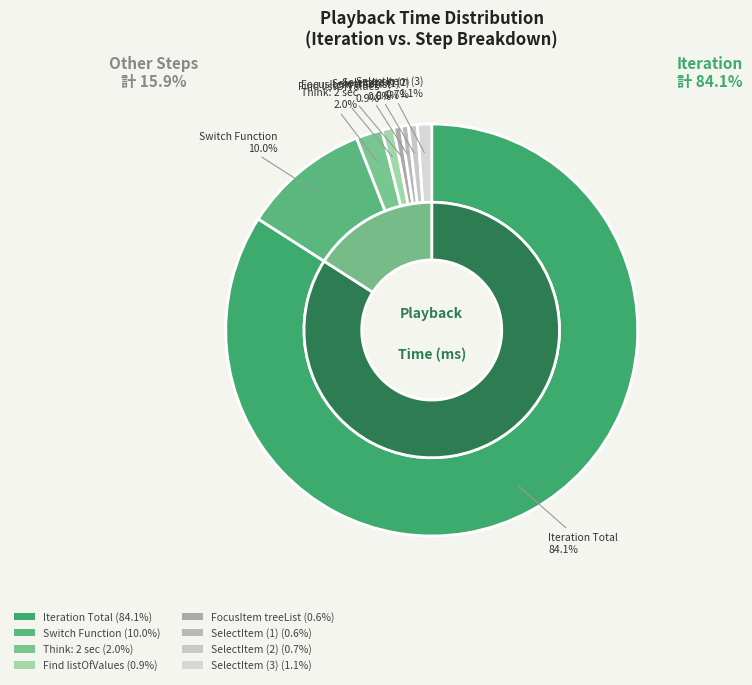

Which slice is the largest?

Iteration Total